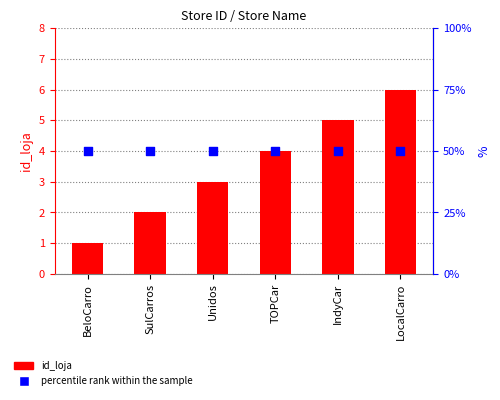

Which series contains the lowest Y value?

id_loja